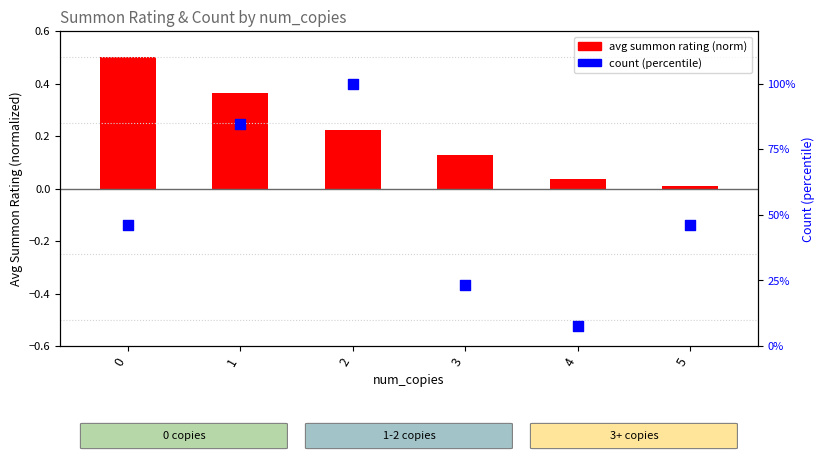

Is the value of avg summon rating (norm) at 2 greater than the value of count (percentile) at 0?

No